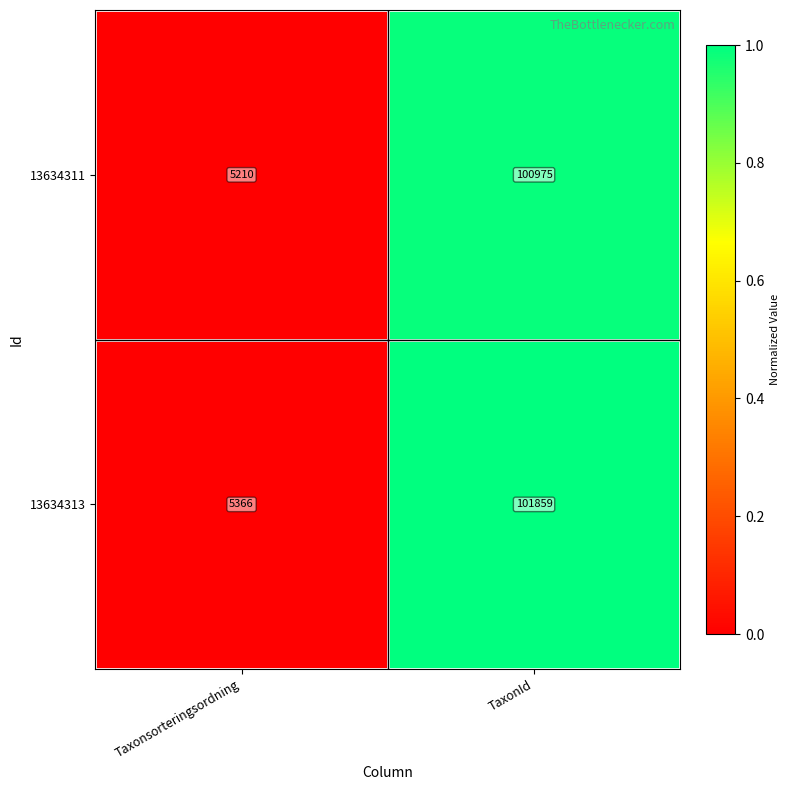

Rank the series by their maximum value, from lowest to highest.

13634311, 13634313